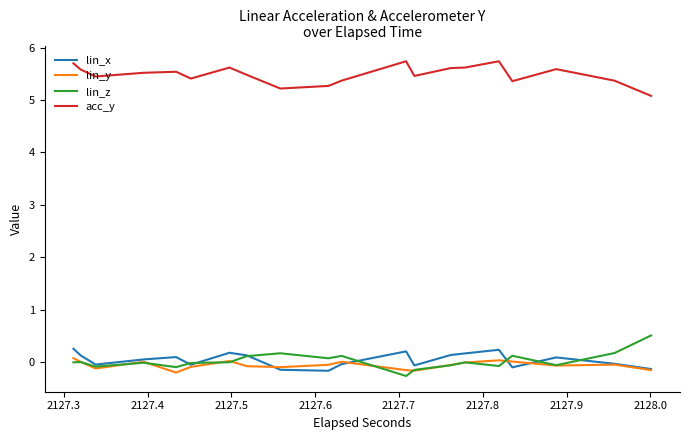

True or false: lin_x has more than 0 points higher than both neighbors.

False